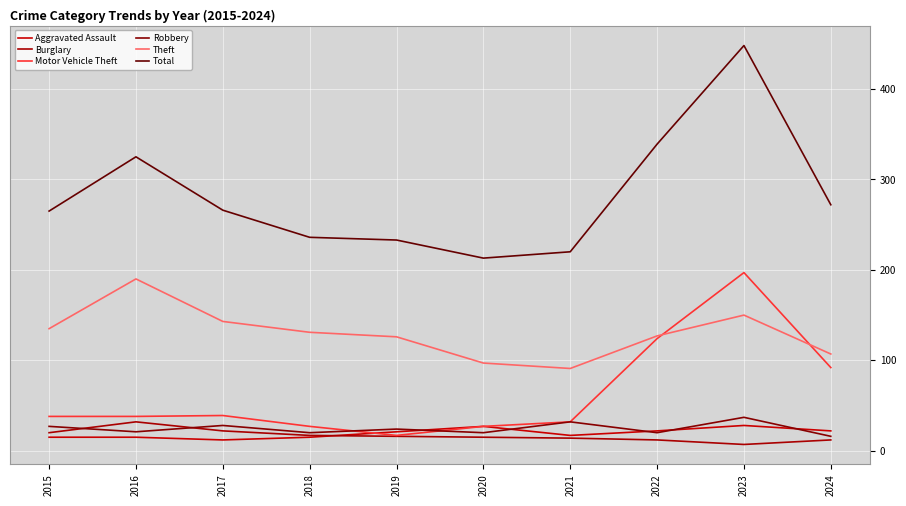

Is it true that Motor Vehicle Theft equals 197 at 2023?

True